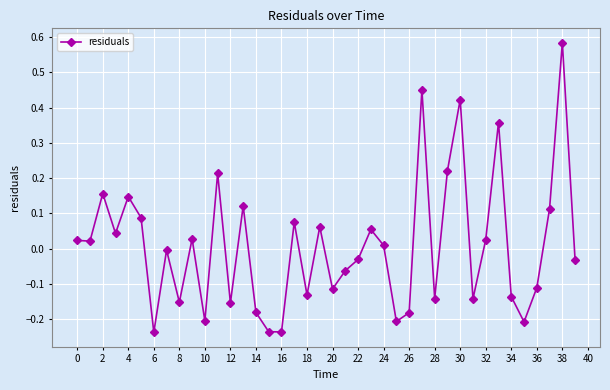

What is the difference between the second highest and second lowest values?

0.7